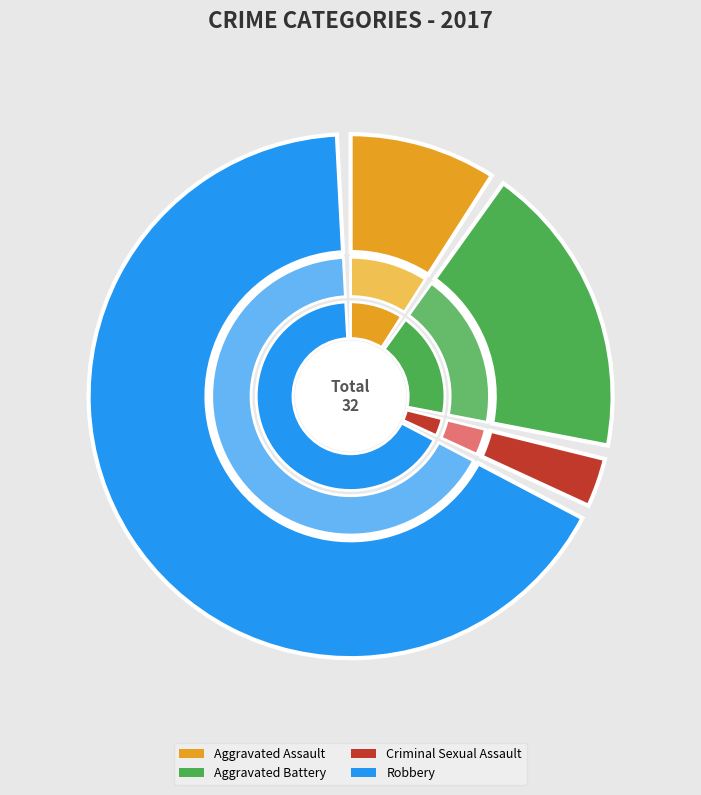

Does Robbery represent more than half of the total?

Yes